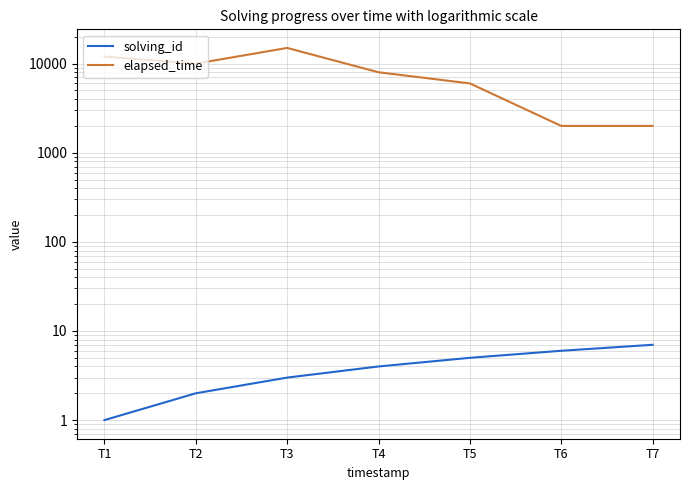

How many data points in elapsed_time are less than 8000?

3